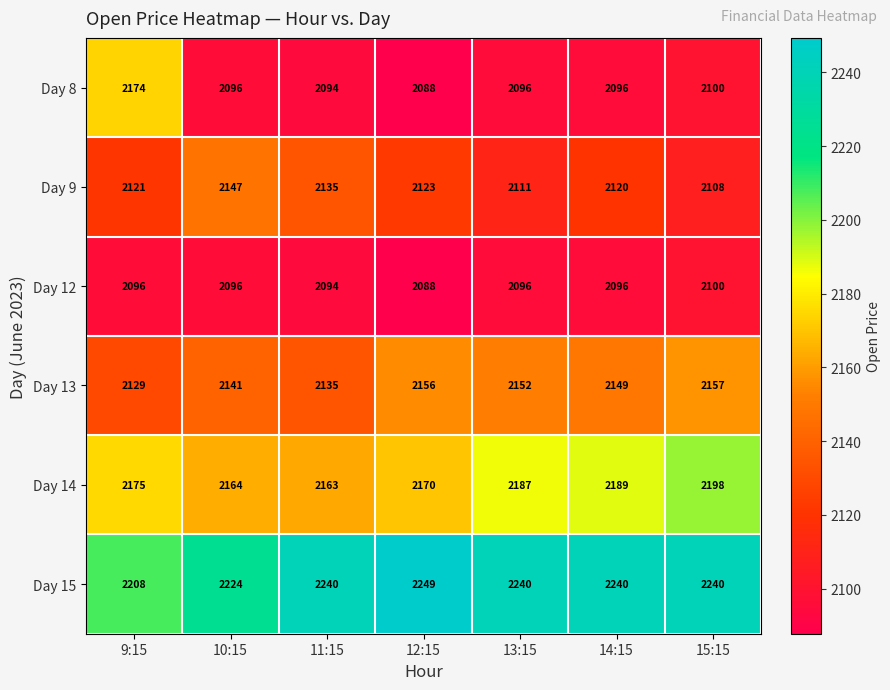

Count the number of data series in this chart.

6